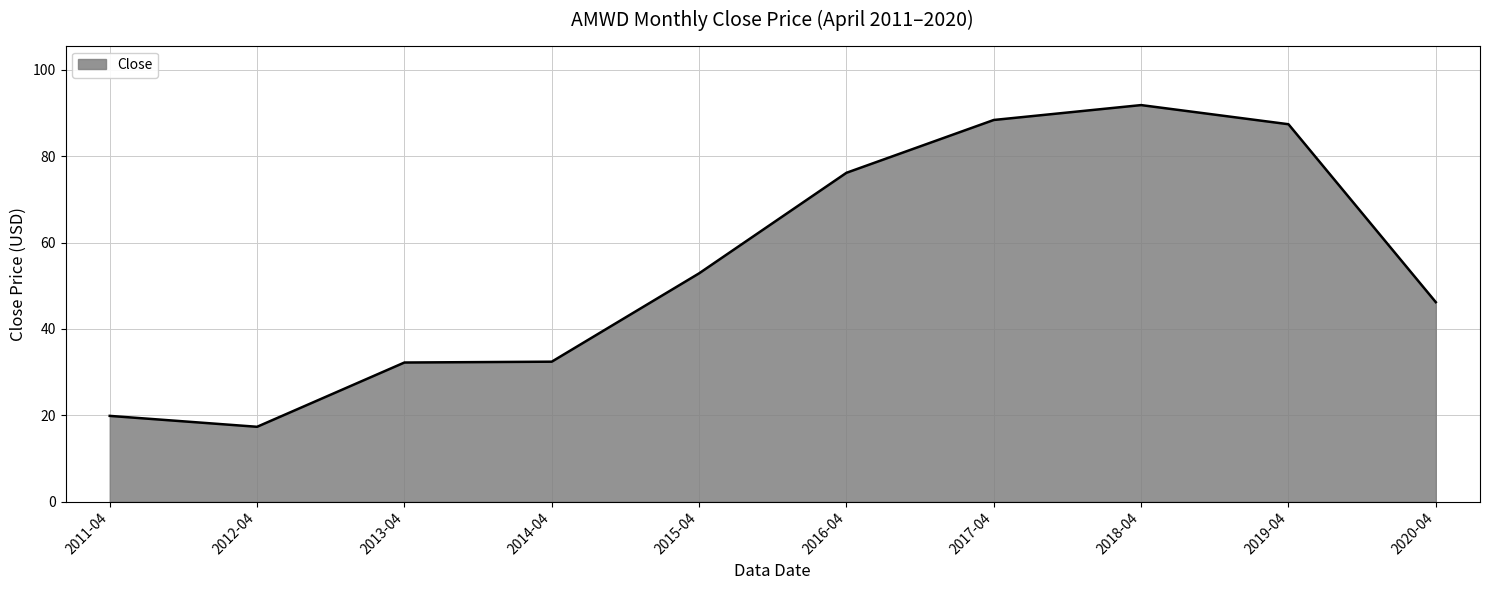

How many categories are shown in the chart?

10